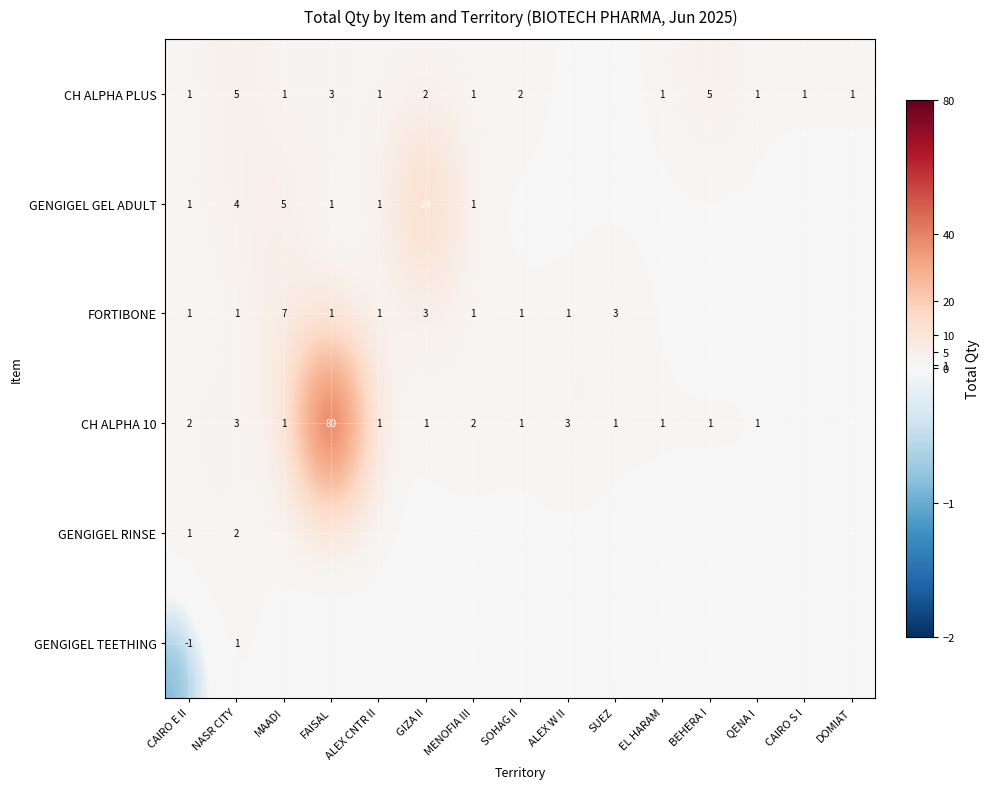

Is the value of GENGIGEL GEL ADULT at ALEX W II greater than the value of CH ALPHA 10 at EL HARAM?

No